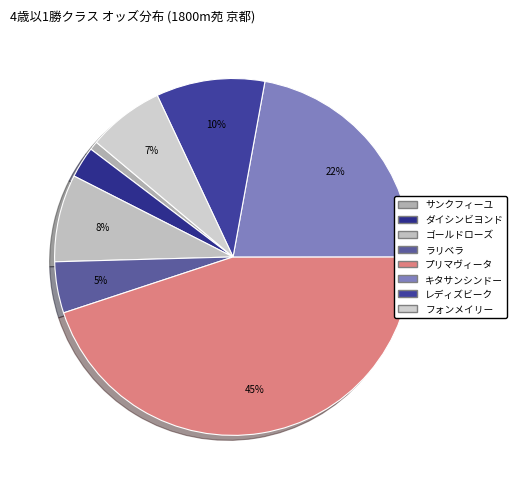

True or false: キタサンシンドー accounts for 16% of the total.

False